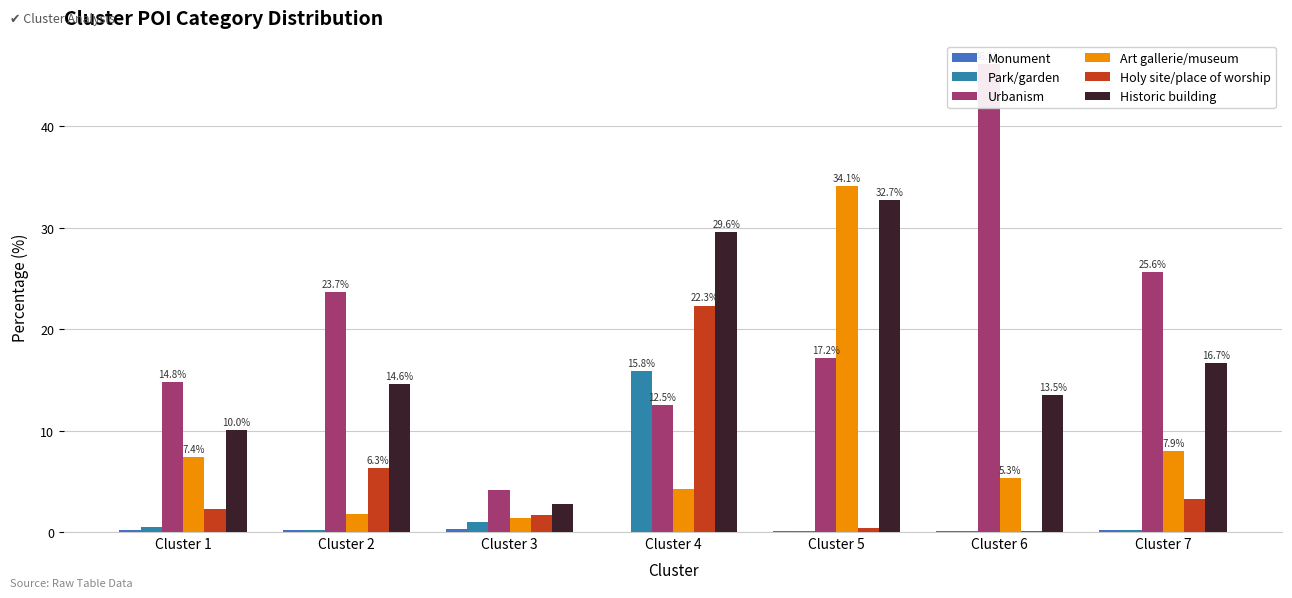

What is the value of the Art gallerie/museum bar at the 3rd from the left?

1.4